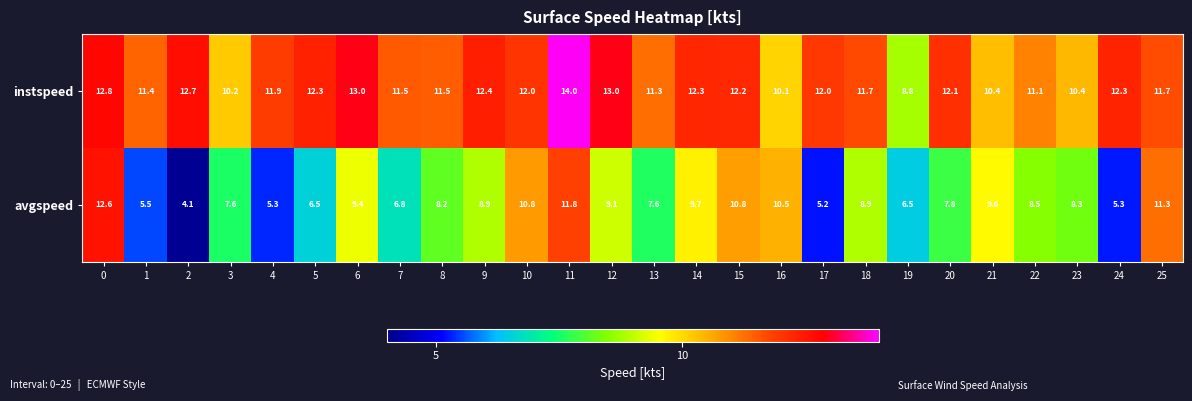

How many data points does each series have?

26